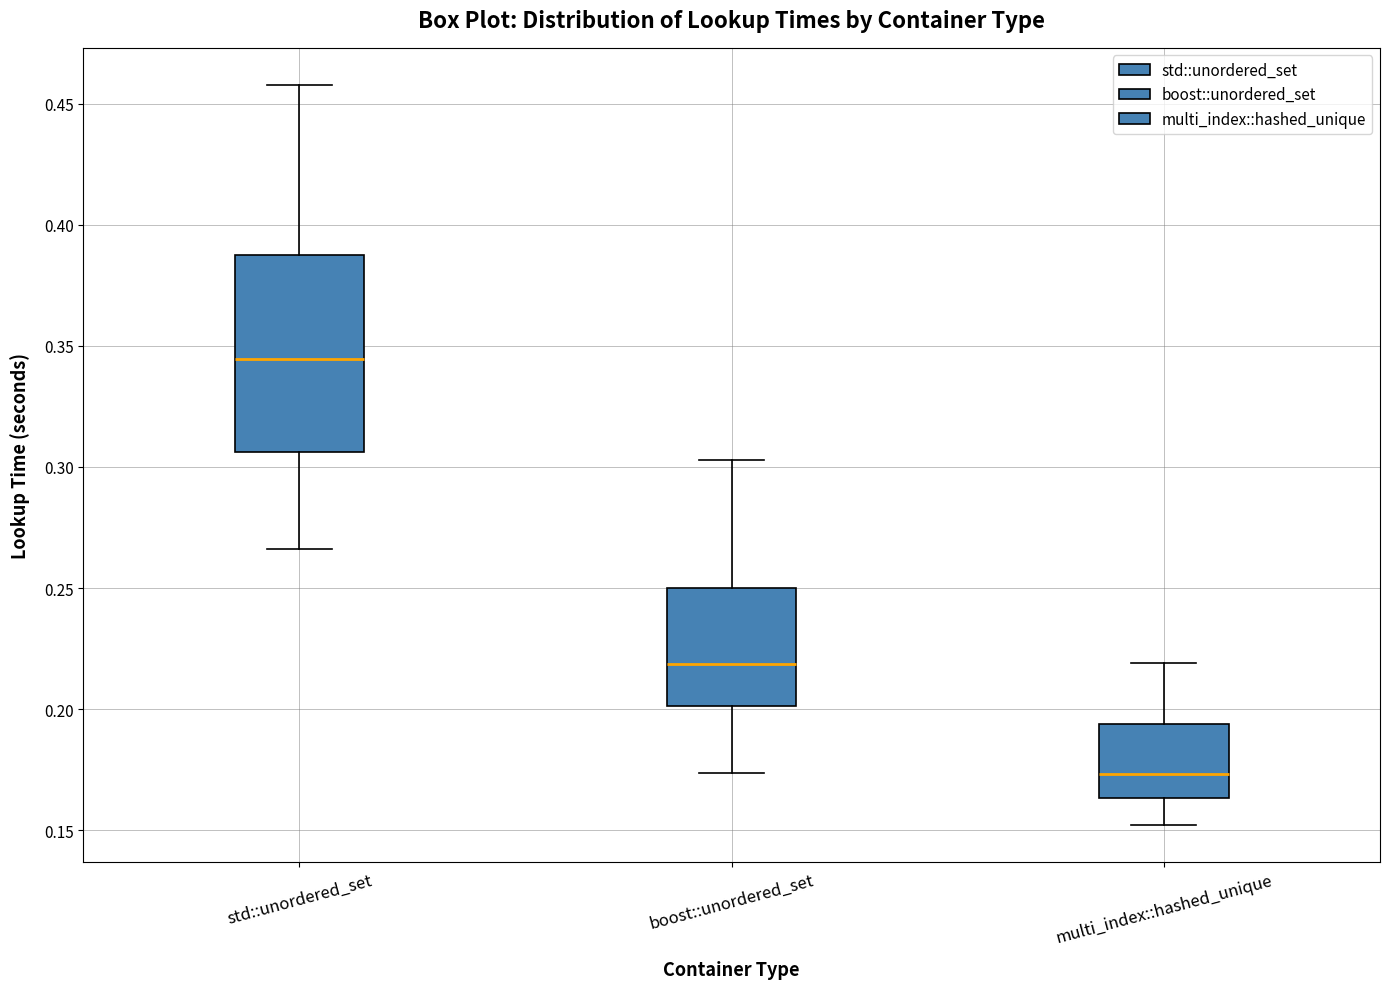

Reading left to right, transcribe this box plot: for each box, give where its median line is, the range the box spans, and where its two whiskers end, as read against the y-axis. The values are not printed on the chart, so give them approximately, as read against the axis.

std::unordered_set: median 0.345, box 0.305 to 0.385, whiskers 0.265 to 0.460
boost::unordered_set: median 0.220, box 0.200 to 0.250, whiskers 0.175 to 0.305
multi_index::hashed_unique: median 0.175, box 0.165 to 0.195, whiskers 0.150 to 0.220